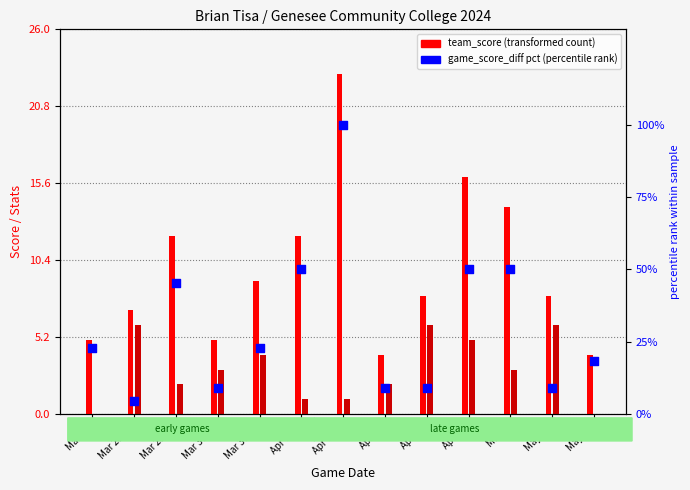

At how many categories does at least one series exceed 44?

5